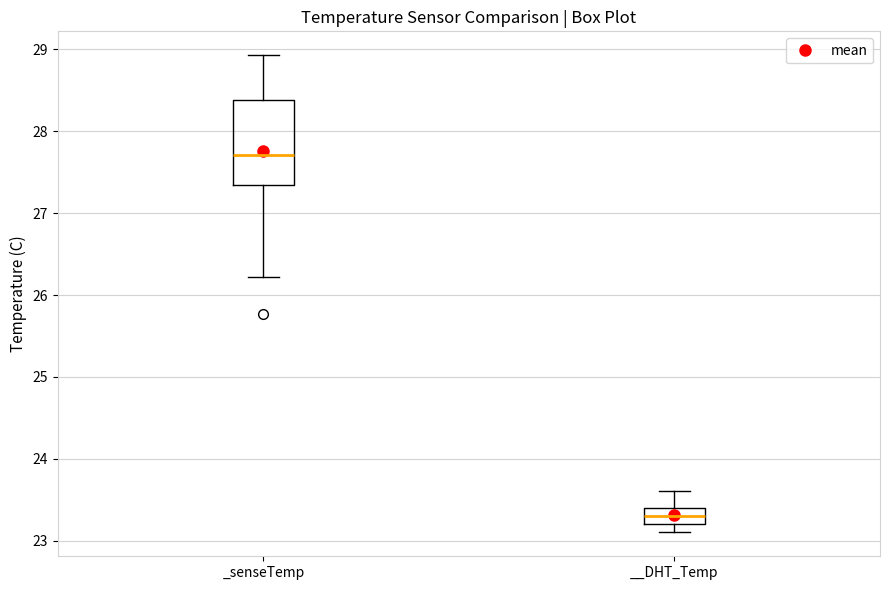

Where does the upper whisker of the box for __DHT_Temp end on the y-axis? The values are not printed on the chart, so give them approximately, as read against the axis.

23.6